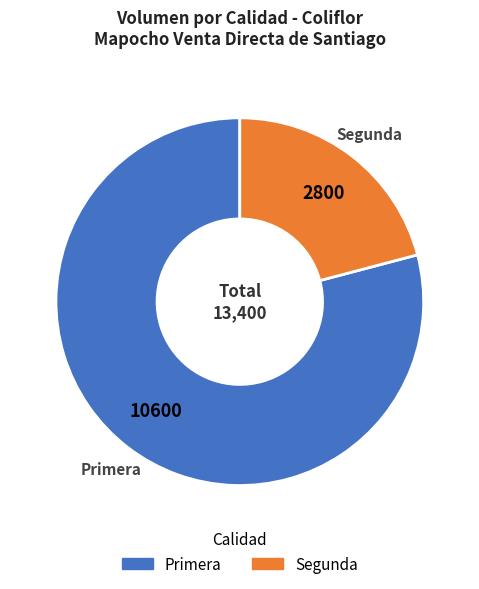

Which has a higher value, Primera or Segunda?

Primera